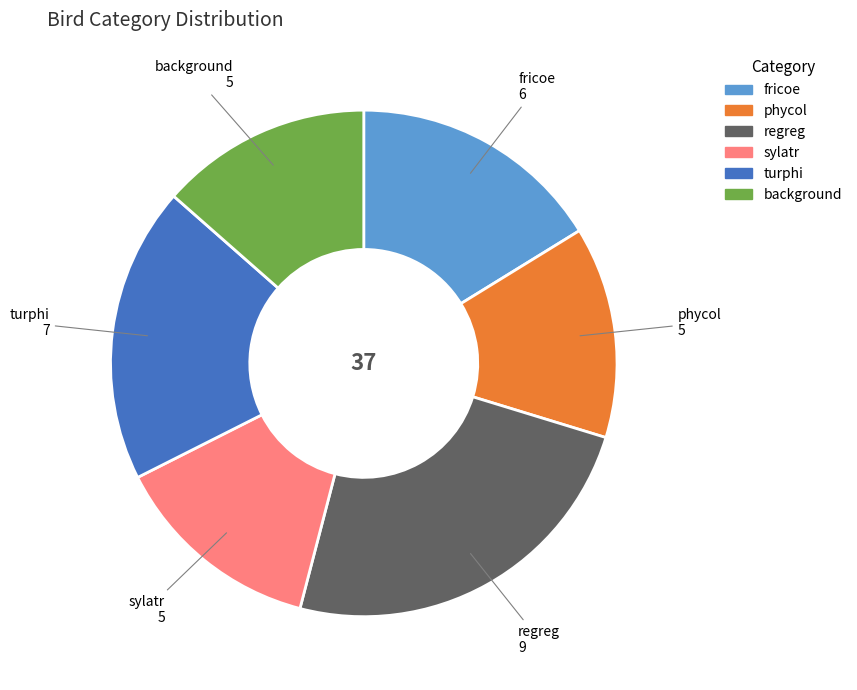

Combined, do sylatr and regreg account for over 50%?

No